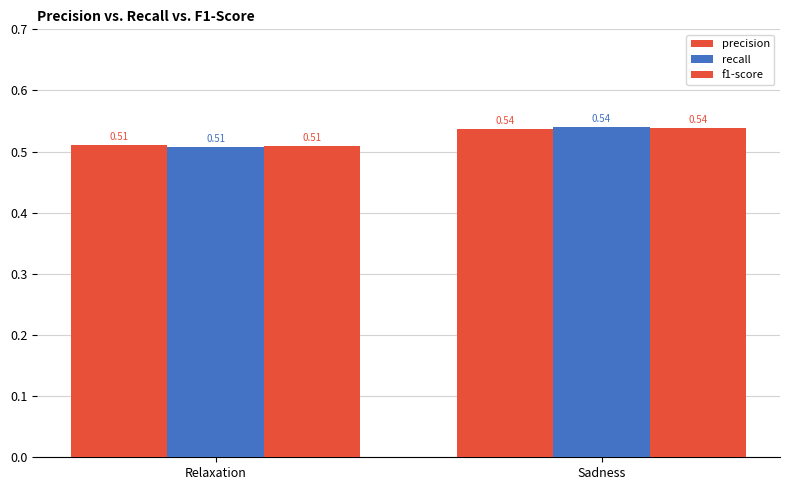

Does the chart contain stacked bars?

No